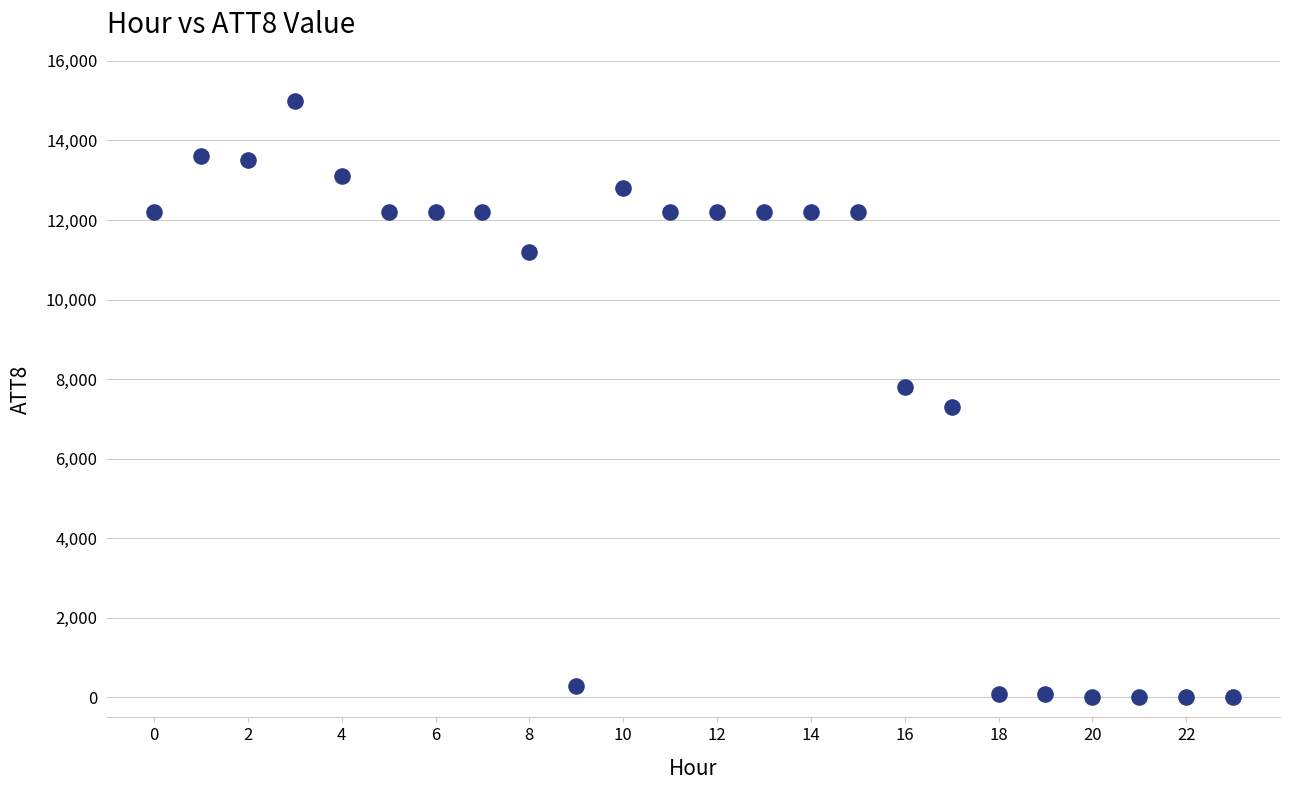

What is the range of Y values (max minus min)?

15000